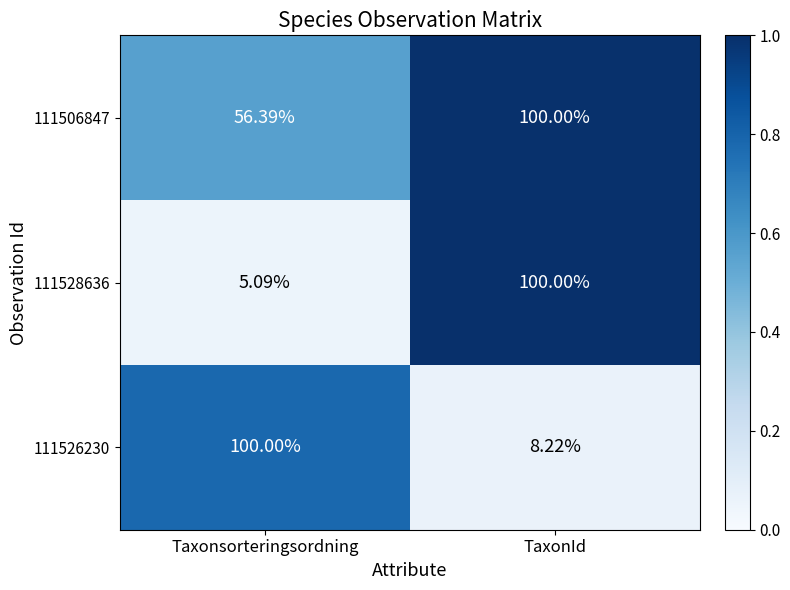

List the labels in order of 111506847 value, largest first.

TaxonId, Taxonsorteringsordning